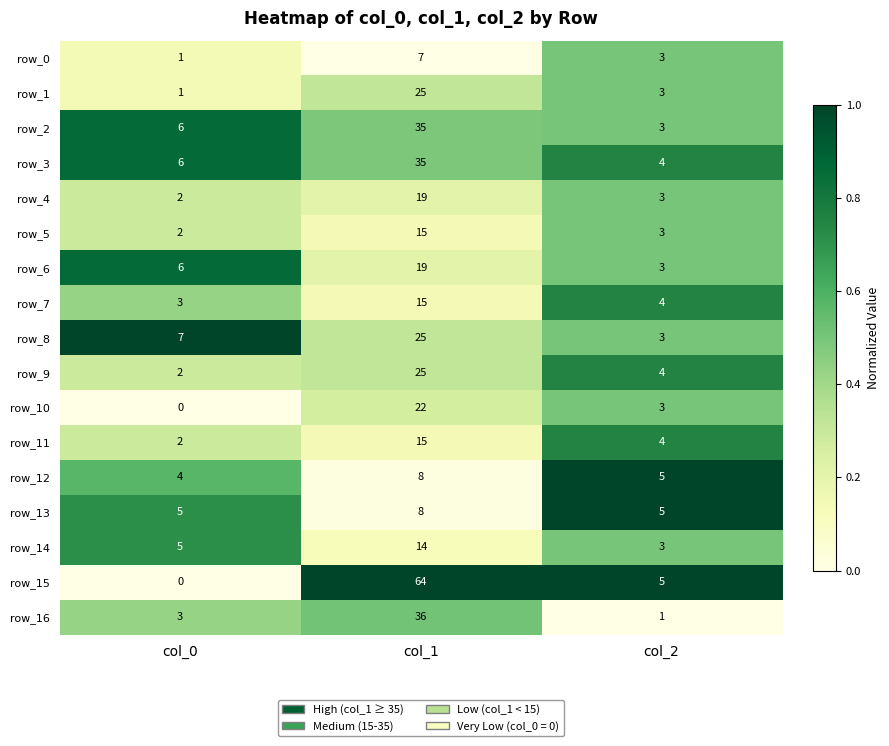

What is the highest value of the row_13 series?

8